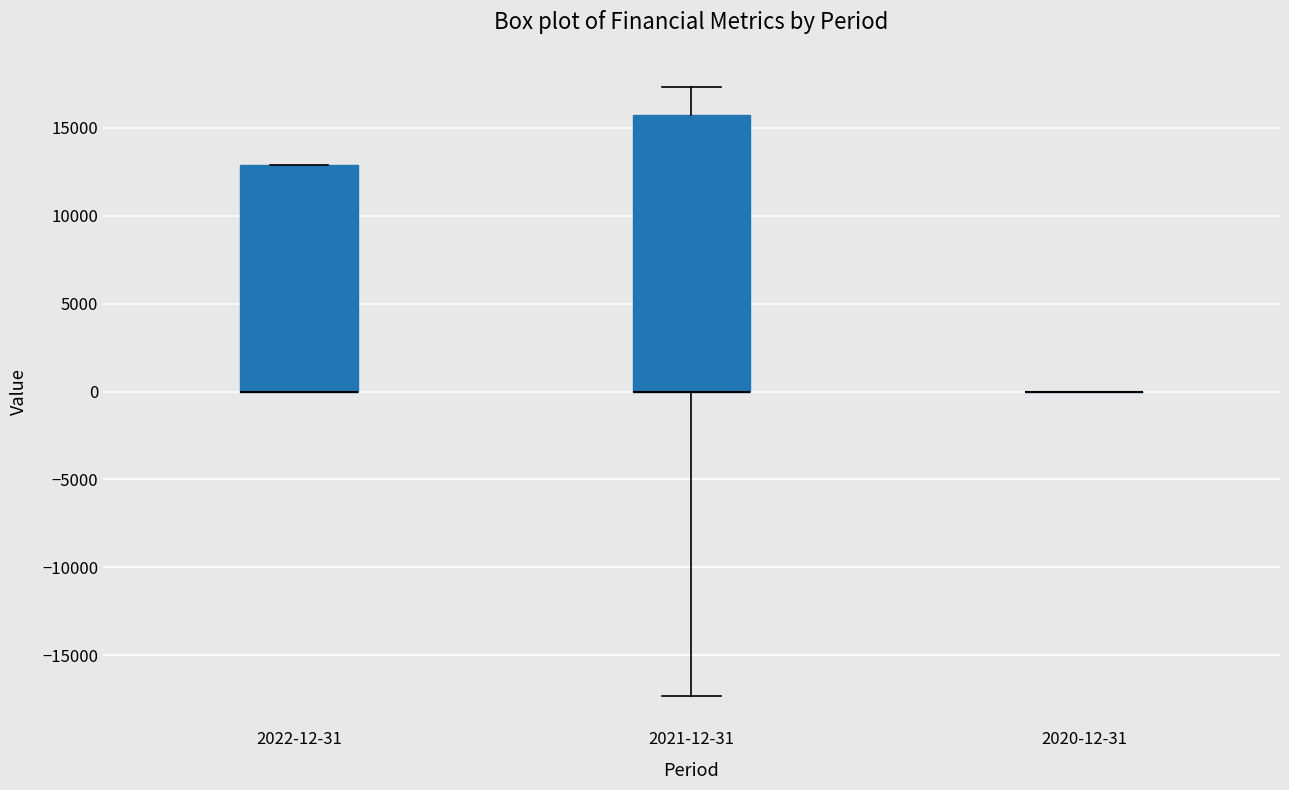

Reading left to right, transcribe this box plot: for each box, give where its median line is, the range the box spans, and where its two whiskers end, as read against the y-axis. The values are not printed on the chart, so give them approximately, as read against the axis.

2022-12-31: median 0 (drawn on the box's lower edge), box 0 to 13000, whiskers 0 to 13000
2021-12-31: median 0 (drawn on the box's lower edge), box 0 to 15500, whiskers -17500 to 17500
2020-12-31: box collapsed to a line at 0, whiskers 0 to 0